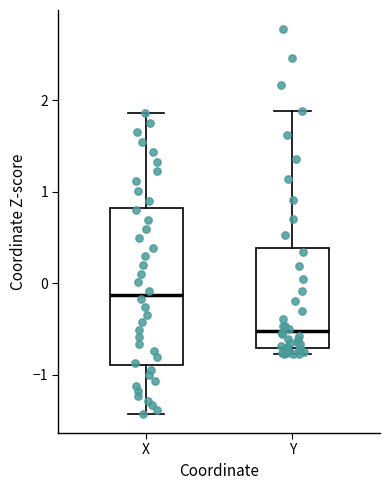

Reading left to right, read every box against the y-axis: the position of its median line, the range the box covers, and the ends of its whiskers. The values are not printed on the chart, so give them approximately, as read against the axis.

X: median -0.1, box -0.9 to 0.8, whiskers -1.4 to 1.9
Y: median -0.5, box -0.7 to 0.4, whiskers -0.8 to 1.9